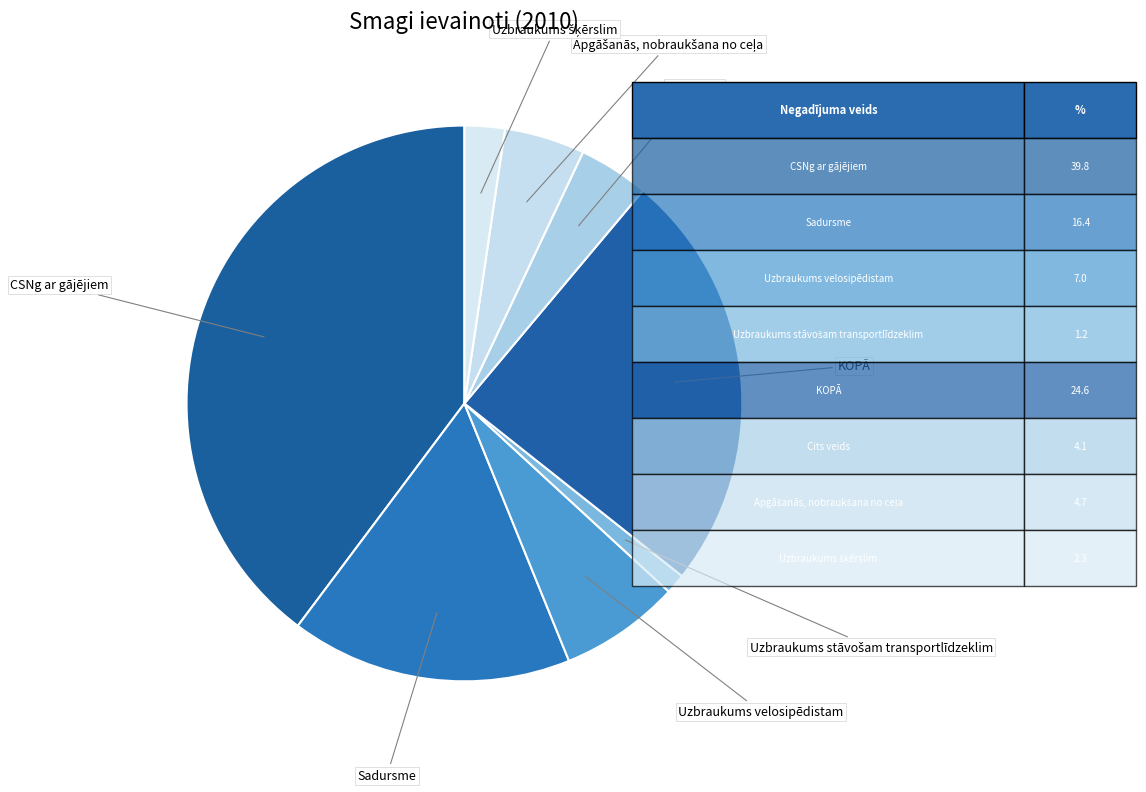

Approximately how many times larger is the value at KOPĀ compared to Sadursme?

1.5